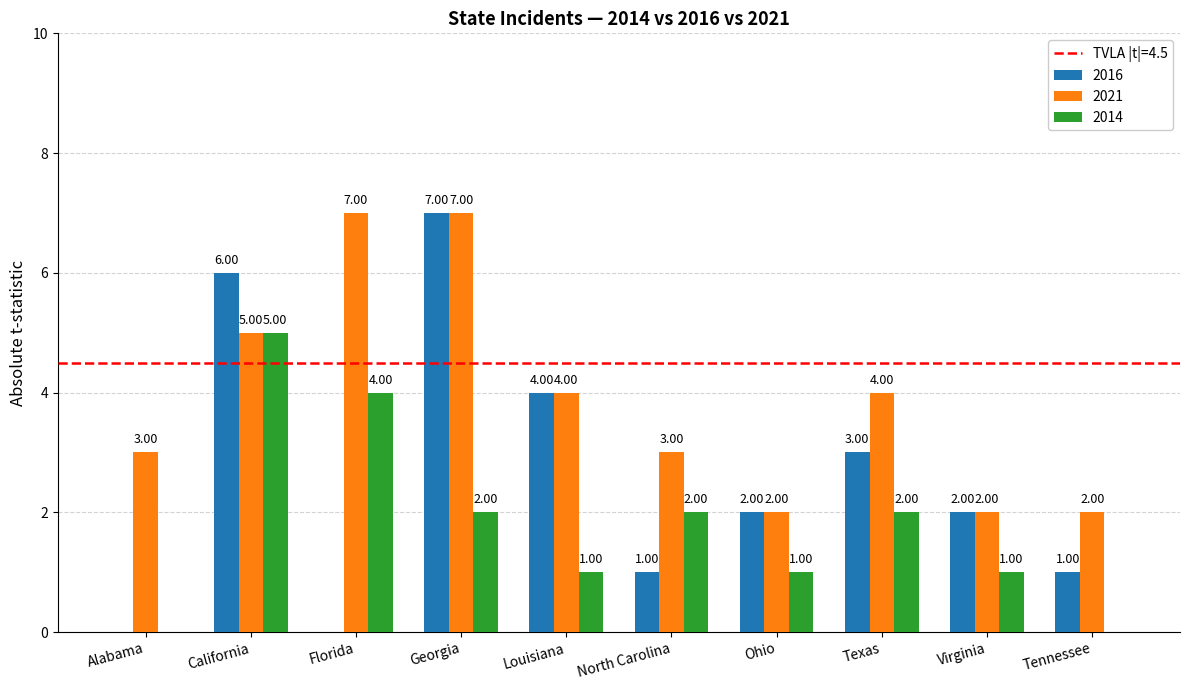

Which category has the highest value in the 2014 series?

California